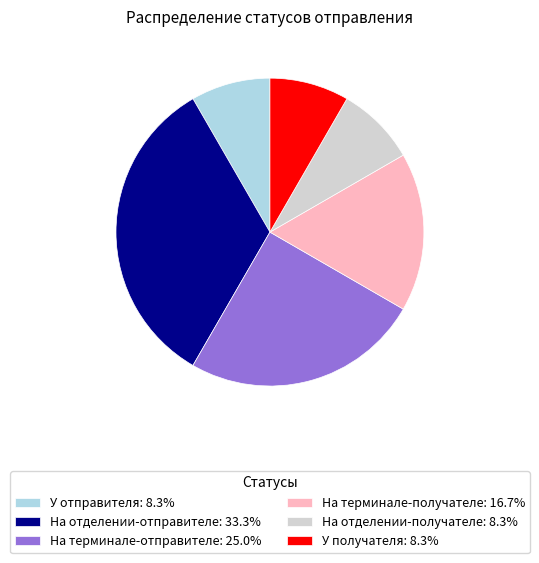

Is the sum of На отделении-получателе: 8.3% and На отделении-отправителе: 33.3% greater than half?

No